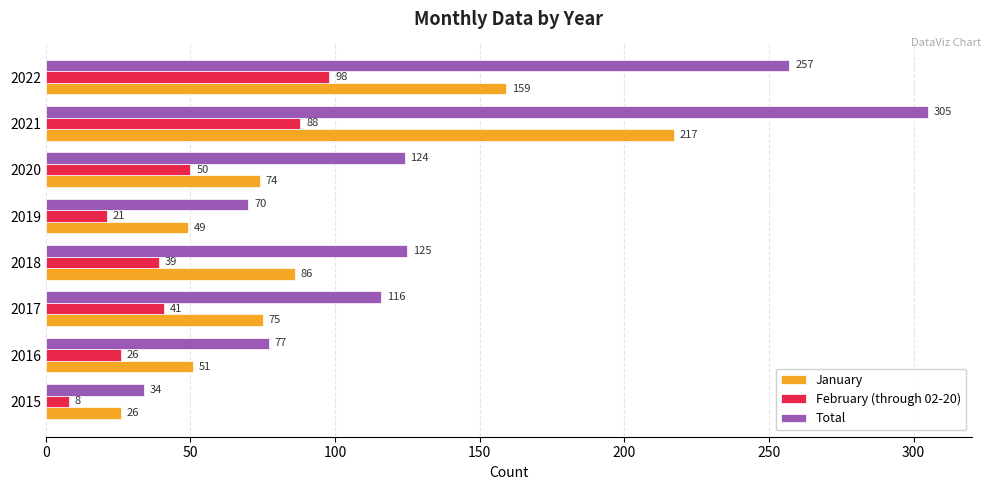

Rank the series by their average value, from highest to lowest.

Total, January, February (through 02-20)